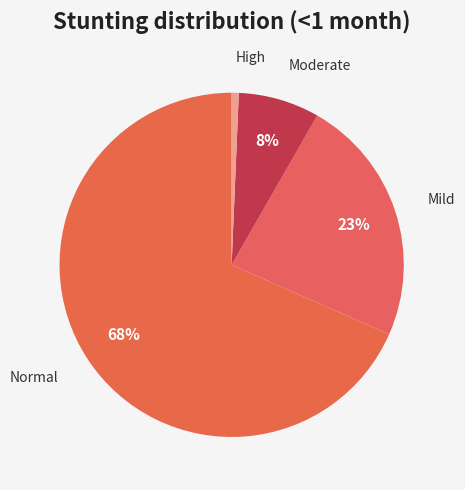

Count the number of slices in the pie.

4